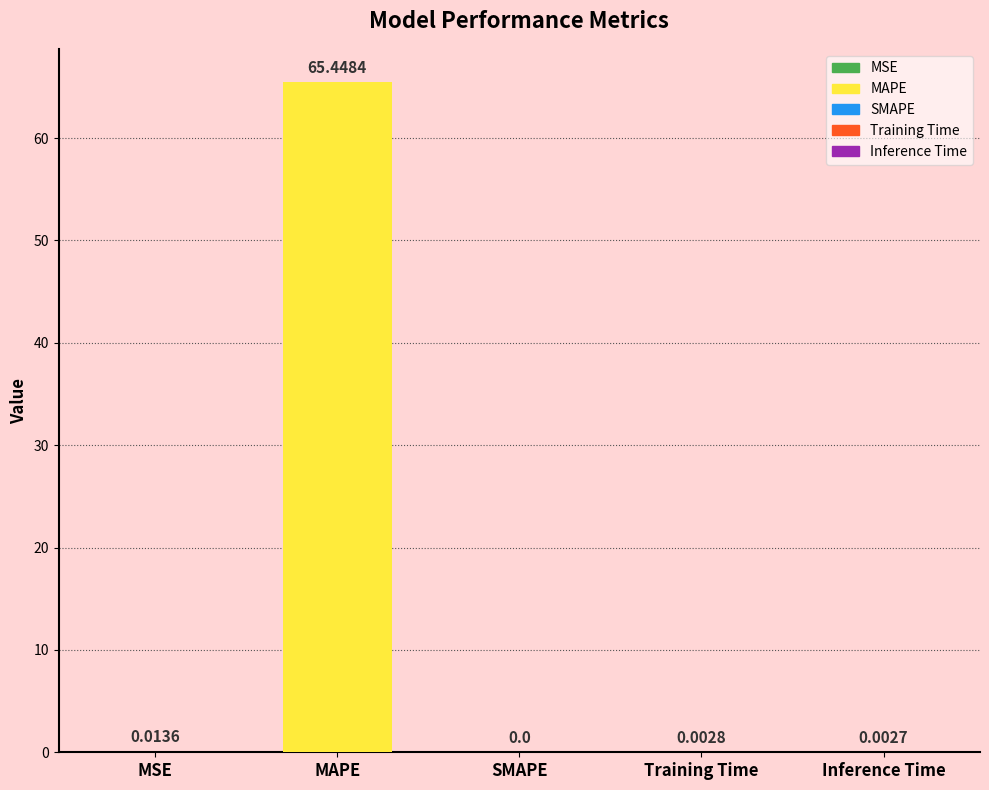

Reading left to right, transcribe all the data shown in this chart.

MSE=0.0	MAPE=65.4	SMAPE=0.0	Training Time=0.0	Inference Time=0.0